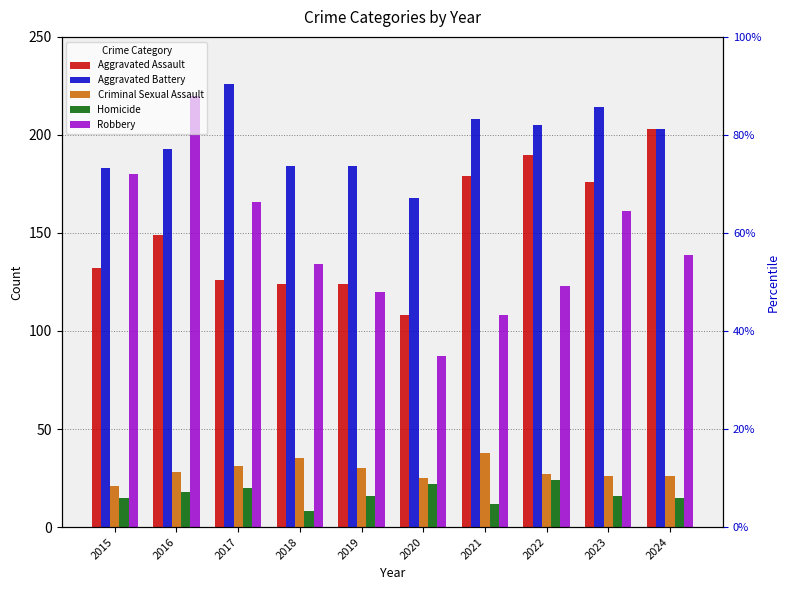

What is the lowest value of the Aggravated Battery series?

168